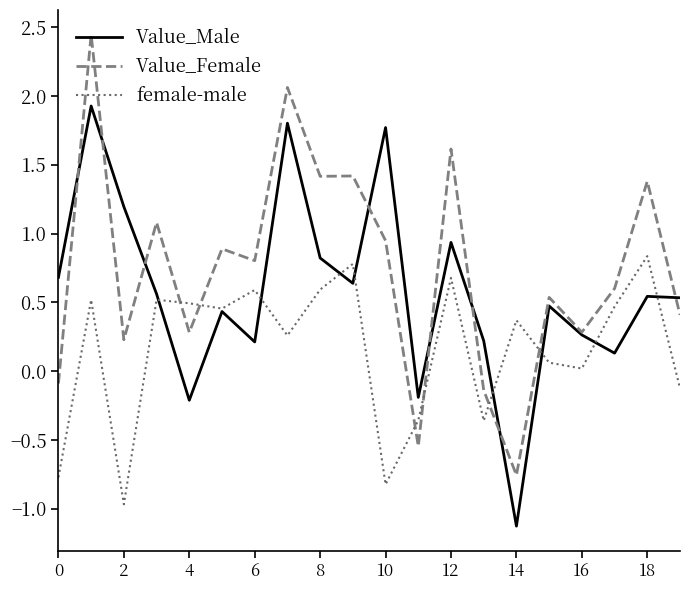

What is the lowest value of the Value_Male series?

-1.1